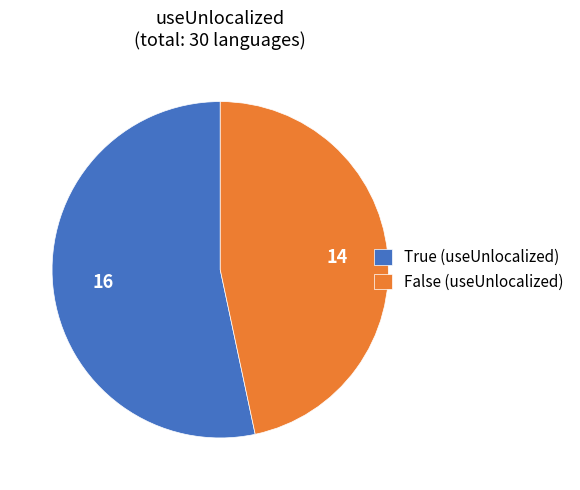

True or false: True (useUnlocalized) accounts for 68% of the total.

False